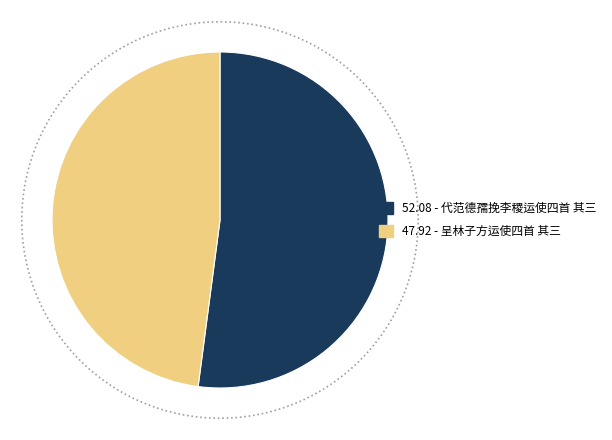

Which slice is the largest?

代范德孺挽李稷运使四首 其三